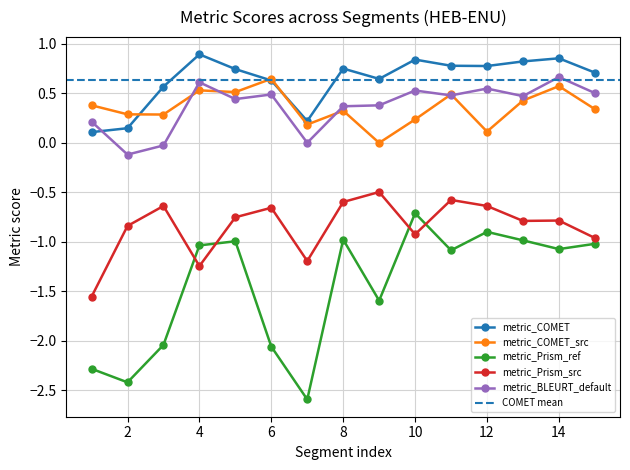

Reading left to right, transcribe all the data shown in this chart.

metric_COMET: 0.1	0.1	0.6	0.9	0.7	0.6	0.2	0.8	0.6	0.8	0.8	0.8	0.8	0.9	0.7
metric_COMET_src: 0.4	0.3	0.3	0.5	0.5	0.6	0.2	0.3	0.0	0.2	0.5	0.1	0.4	0.6	0.3
metric_Prism_ref: -2.3	-2.4	-2.0	-1.0	-1.0	-2.1	-2.6	-1.0	-1.6	-0.7	-1.1	-0.9	-1.0	-1.1	-1.0
metric_Prism_src: -1.6	-0.8	-0.6	-1.2	-0.8	-0.7	-1.2	-0.6	-0.5	-0.9	-0.6	-0.6	-0.8	-0.8	-1.0
metric_BLEURT_default: 0.2	-0.1	-0.0	0.6	0.4	0.5	0.0	0.4	0.4	0.5	0.5	0.5	0.5	0.7	0.5